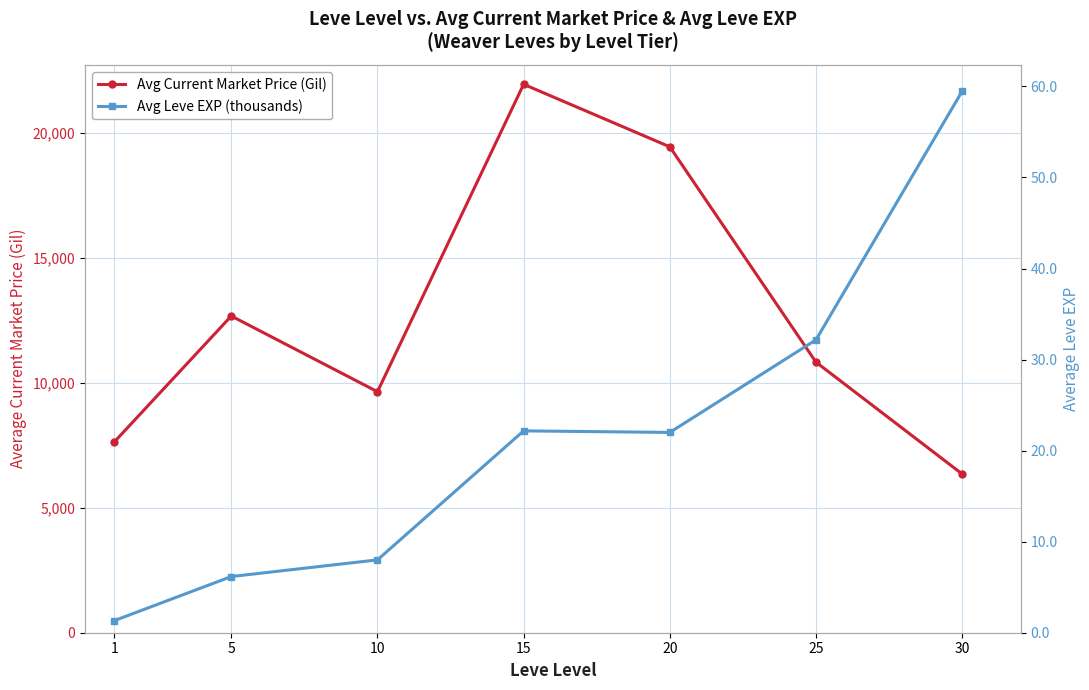

What is the minimum value for Avg Leve EXP (thousands)?

1.3